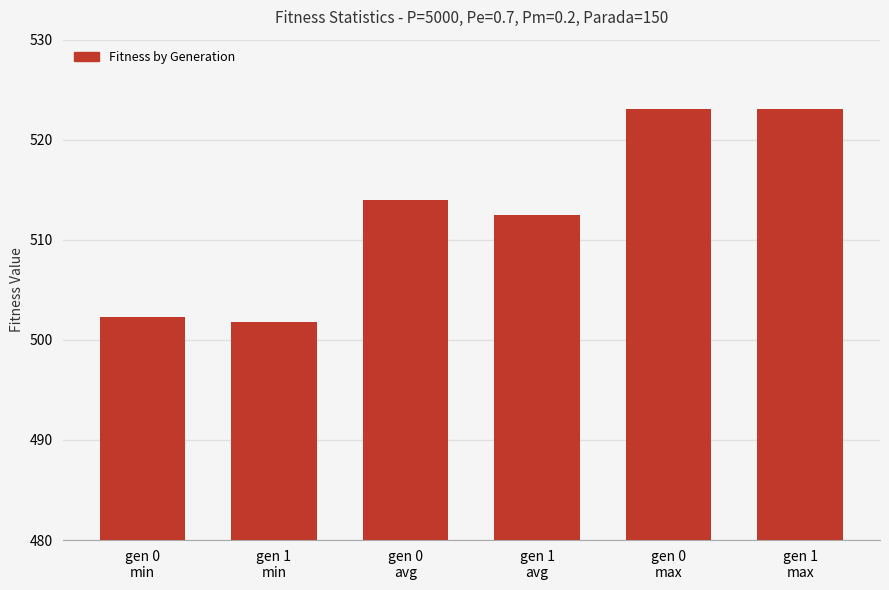

What is the greatest value displayed?

523.1